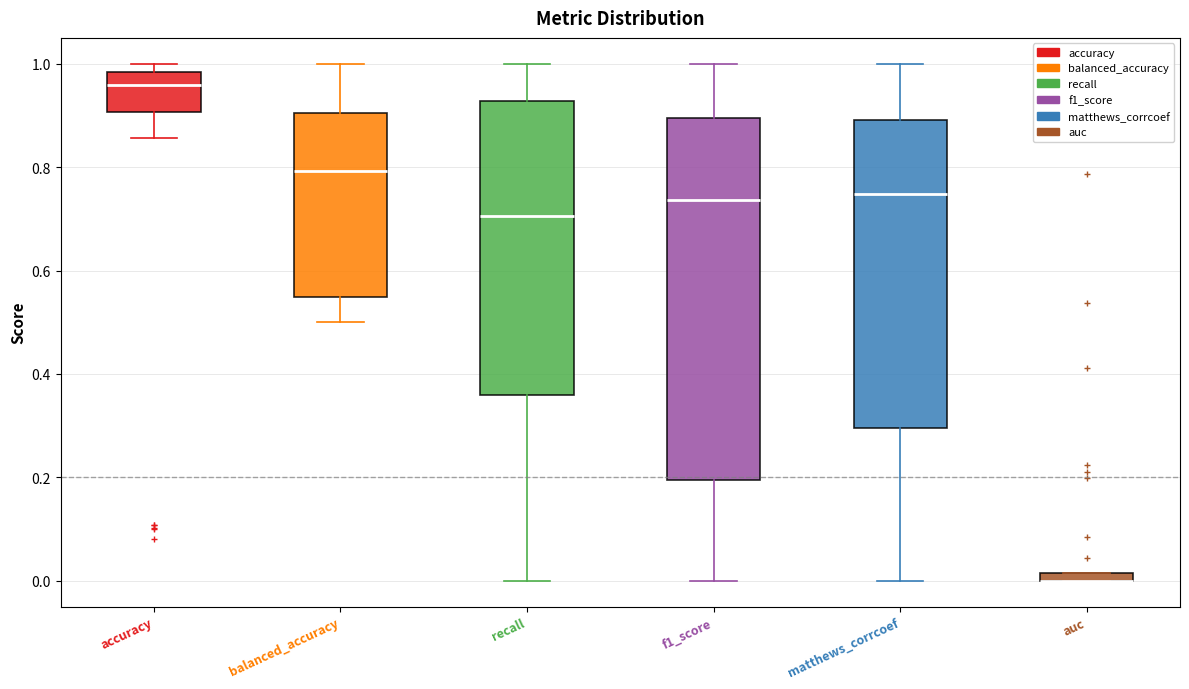

Which box is the tallest, from its lower edge to its upper edge?

f1_score